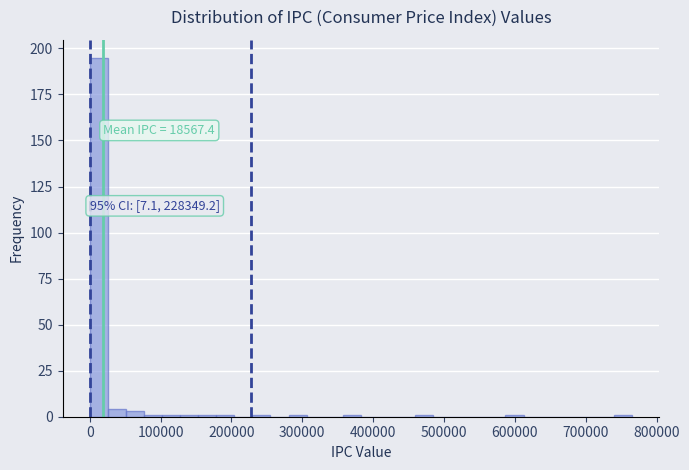

Read against the x-axis, roughly where is the centre of the tallest bar?

10000